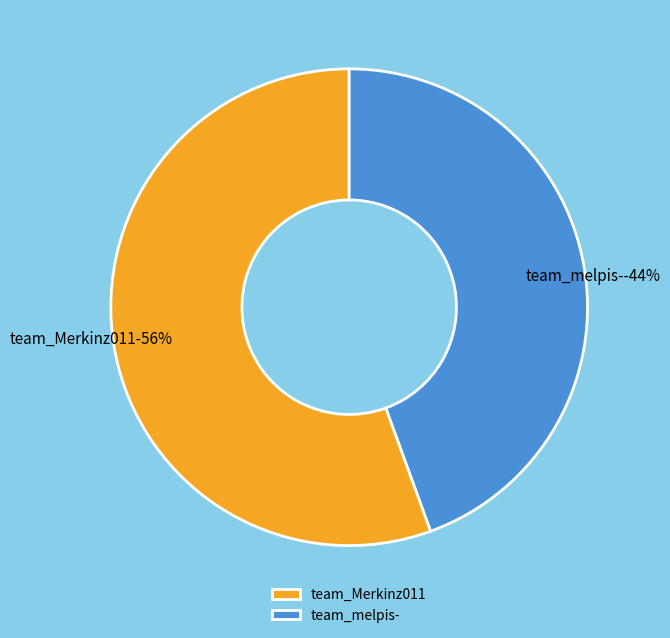

How many segments does this pie chart have?

2